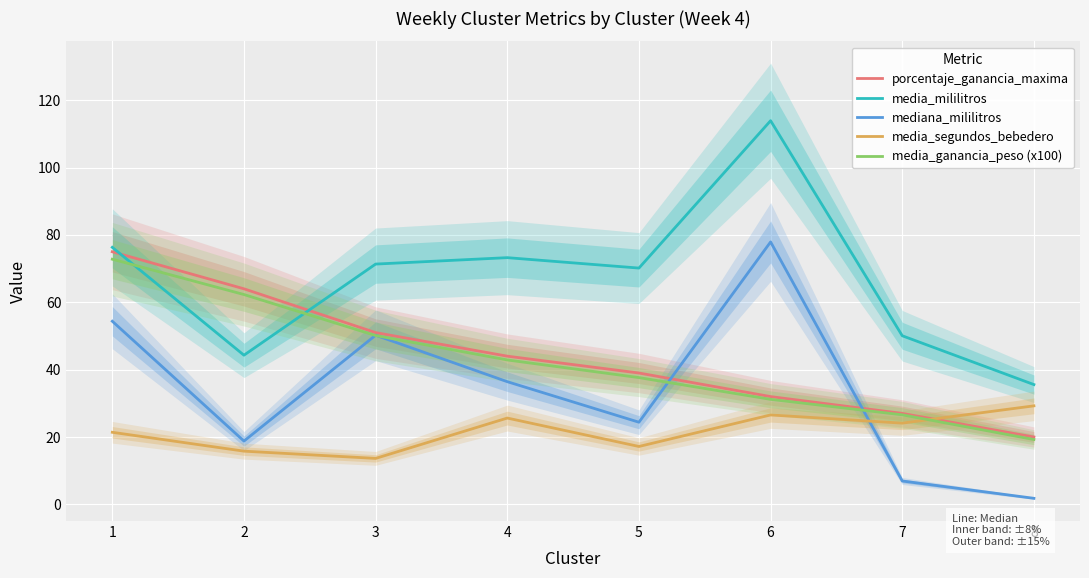

The value of mediana_mililitros at 2 is 25.2. True or false?

False